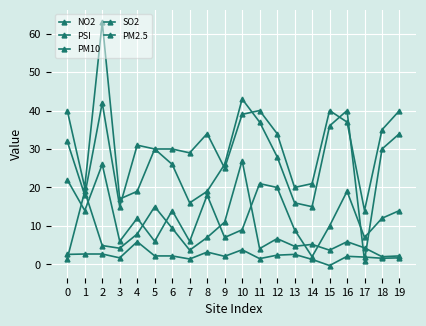

True or false: PM2.5 and PSI intersect in this chart.

False